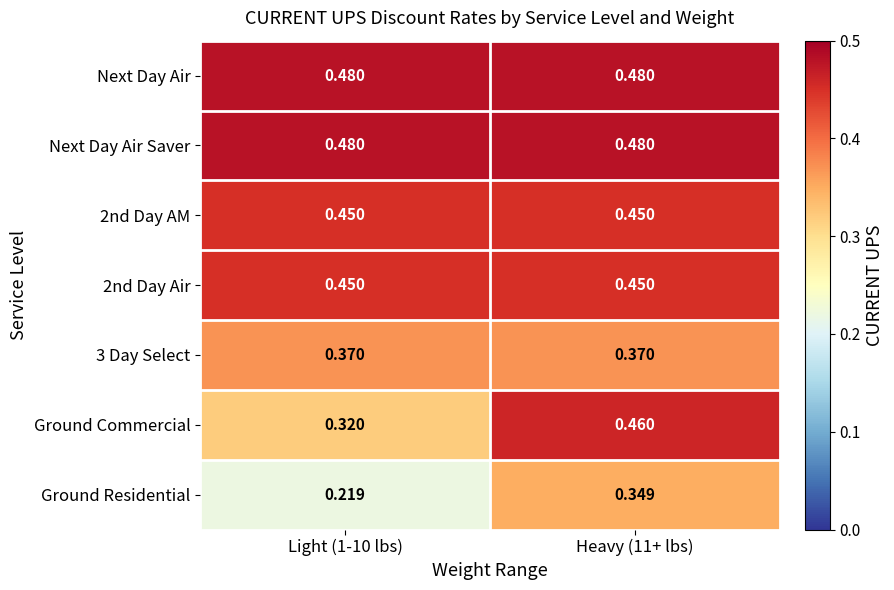

Is the value of 2nd Day AM at Heavy (11+ lbs) greater than the value of Ground Commercial at Light (1-10 lbs)?

Yes